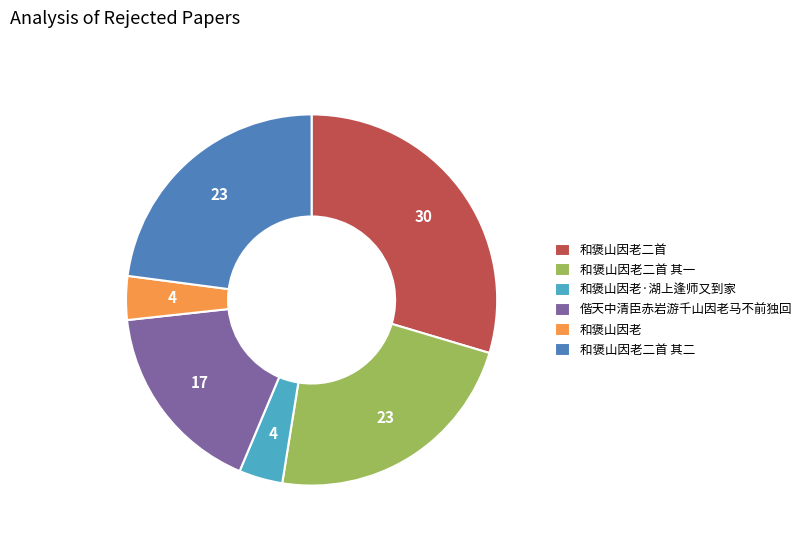

Count the number of slices in the pie.

6